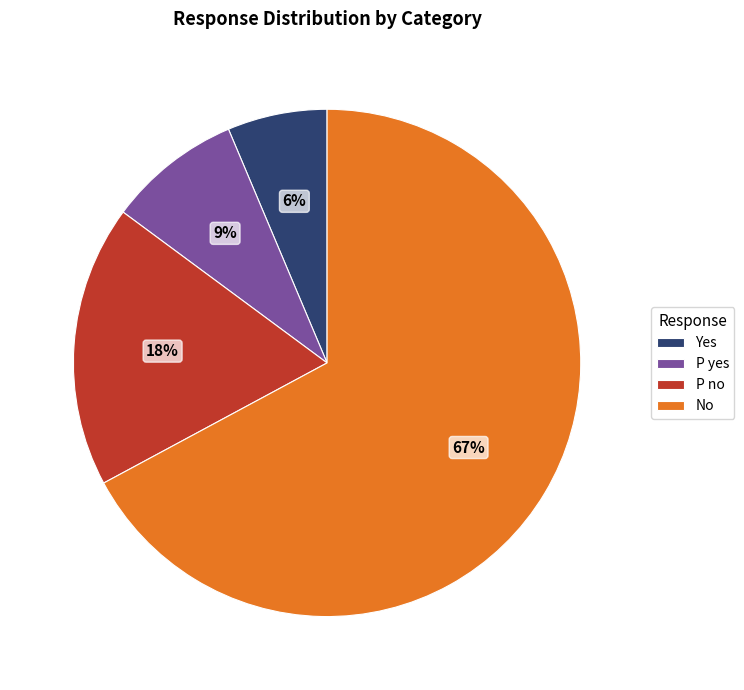

Is there a majority slice in this chart?

Yes